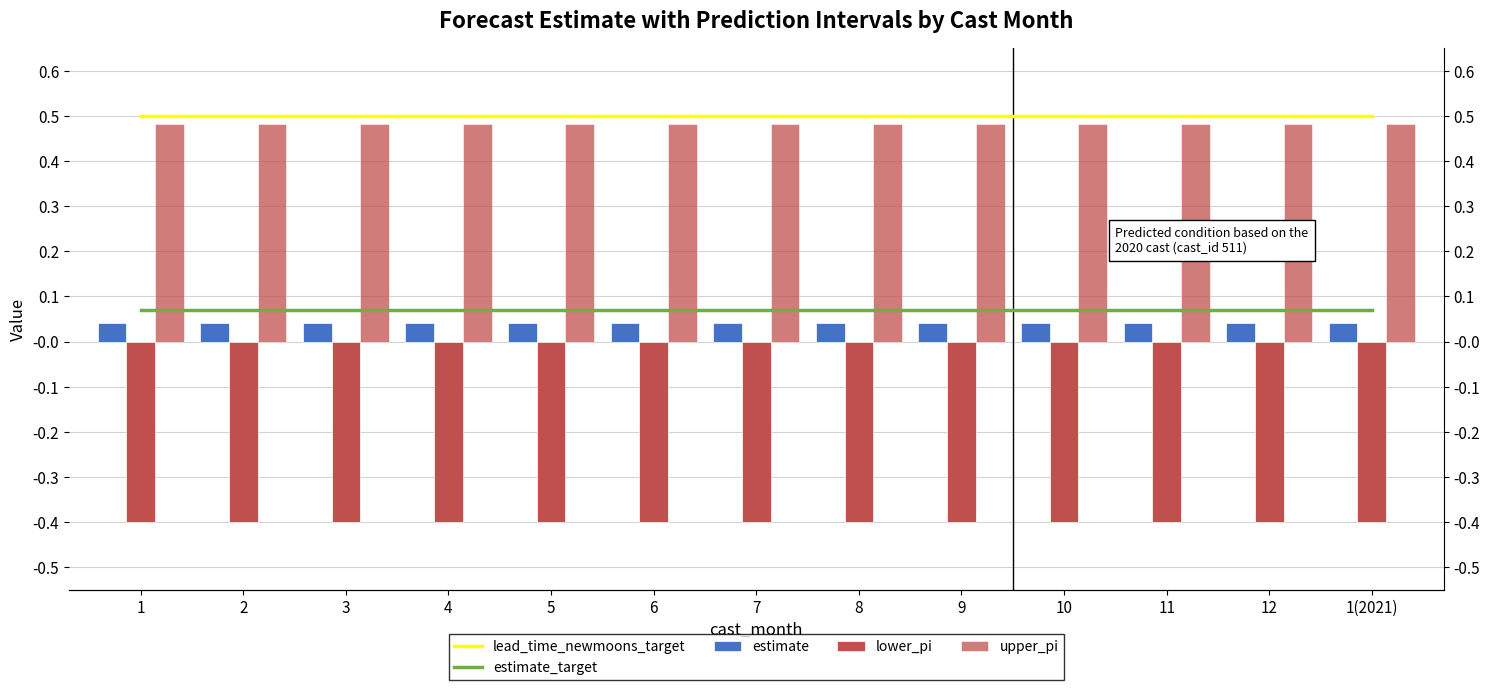

What is the difference between the highest and lowest values at 8?

0.9